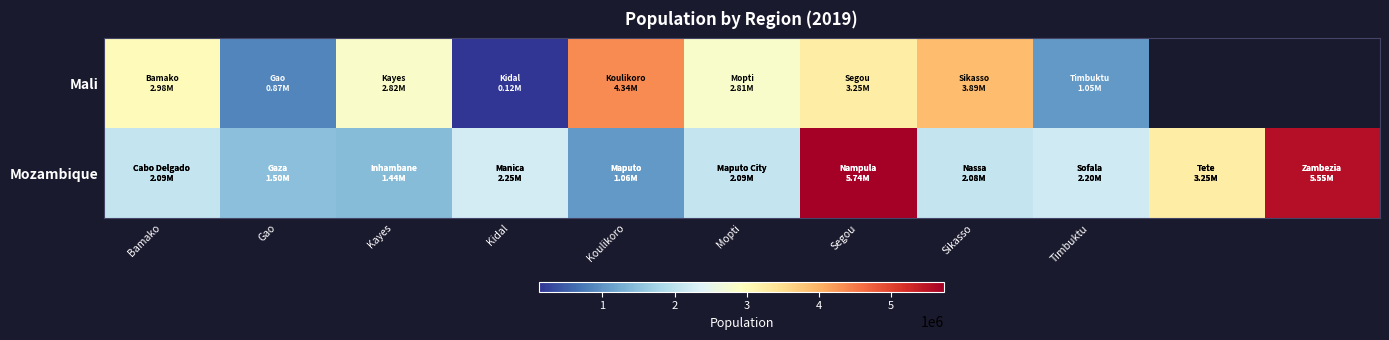

Which series has the largest range (max minus min)?

Mozambique